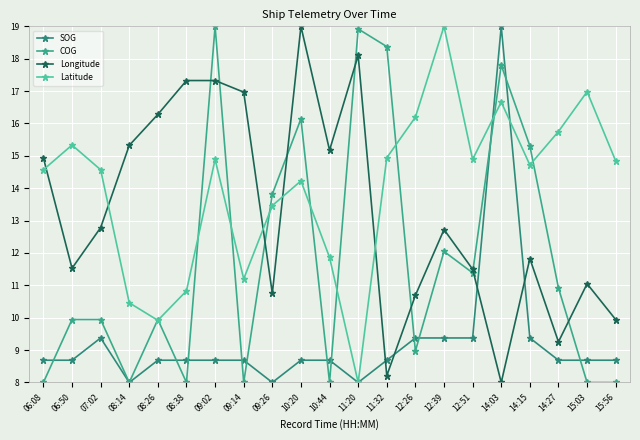

Where is the first local minimum for COG?

08:14